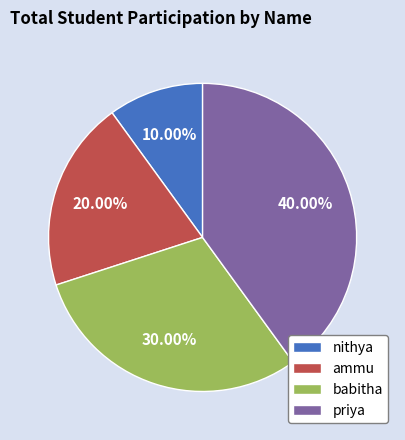

To the nearest percent, what portion does babitha represent?

30%